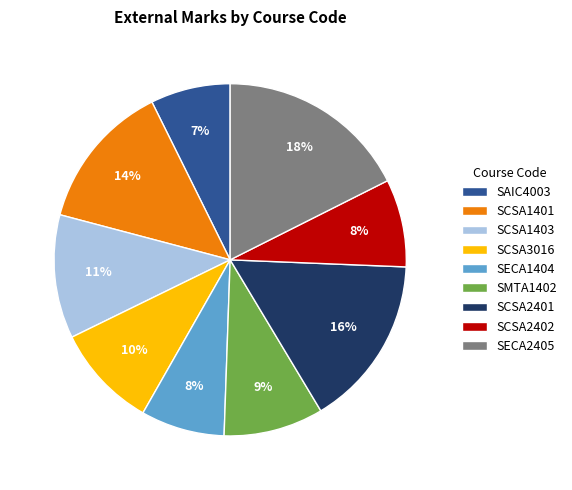

Is the sum of SCSA1403 and SCSA2401 greater than half?

No